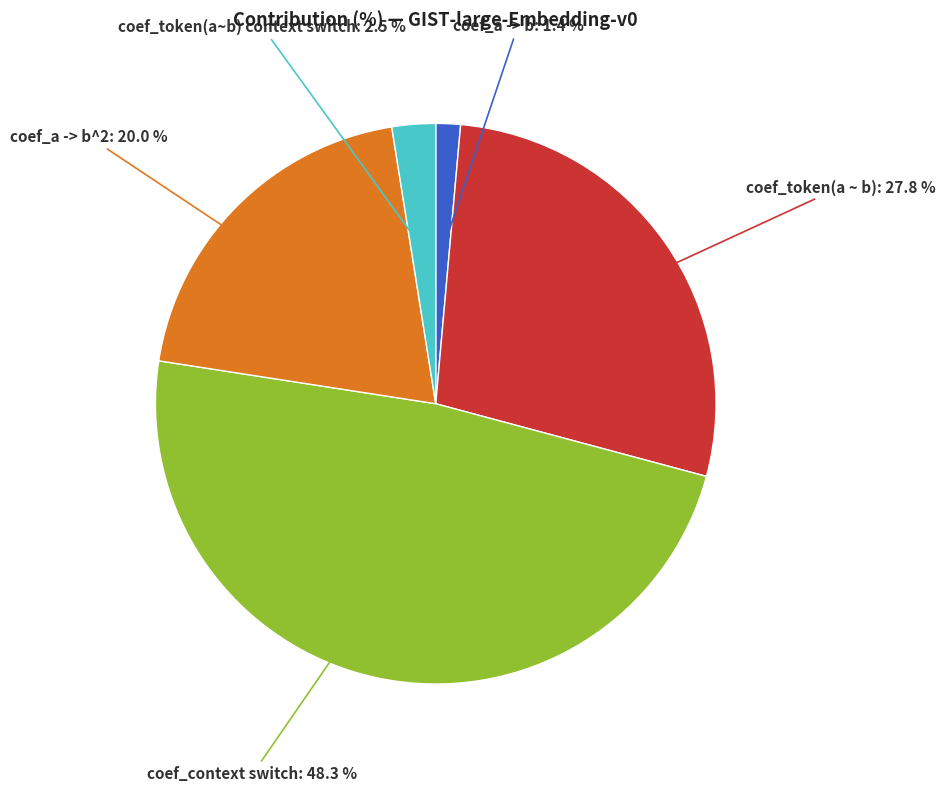

Does any single category account for the majority?

No